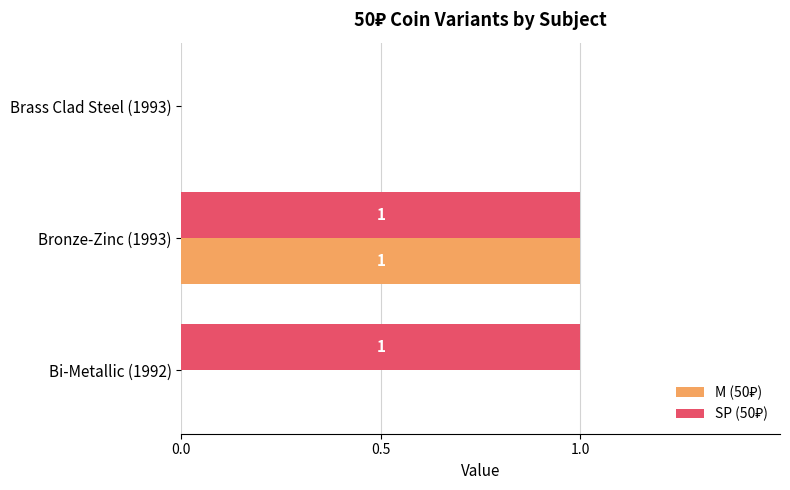

At which category is the sum across all series the highest?

Bronze-Zinc (1993)